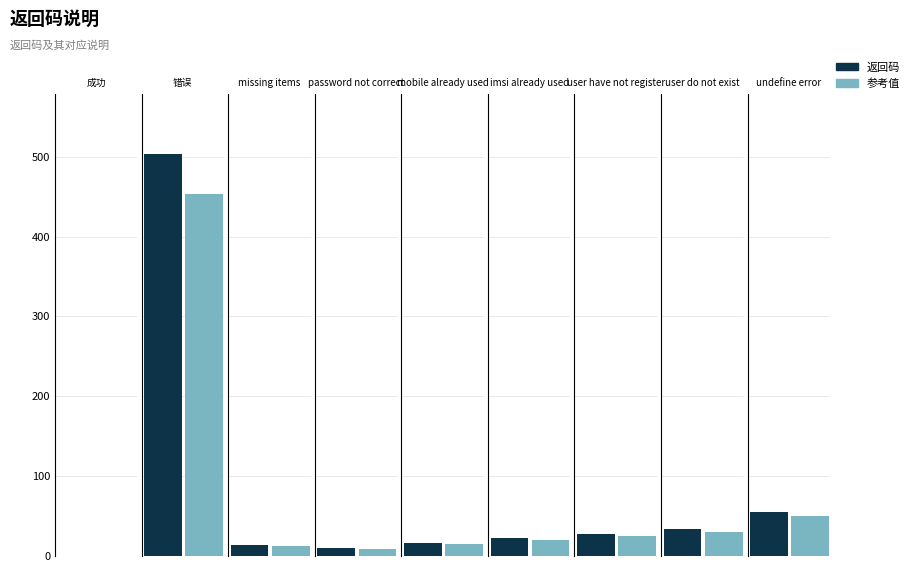

Where is the data nearest to the value 251?

undefine error